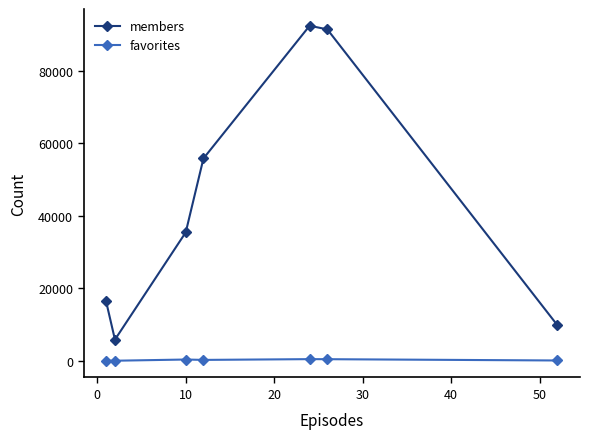

True or false: favorites and members cross at least once.

False